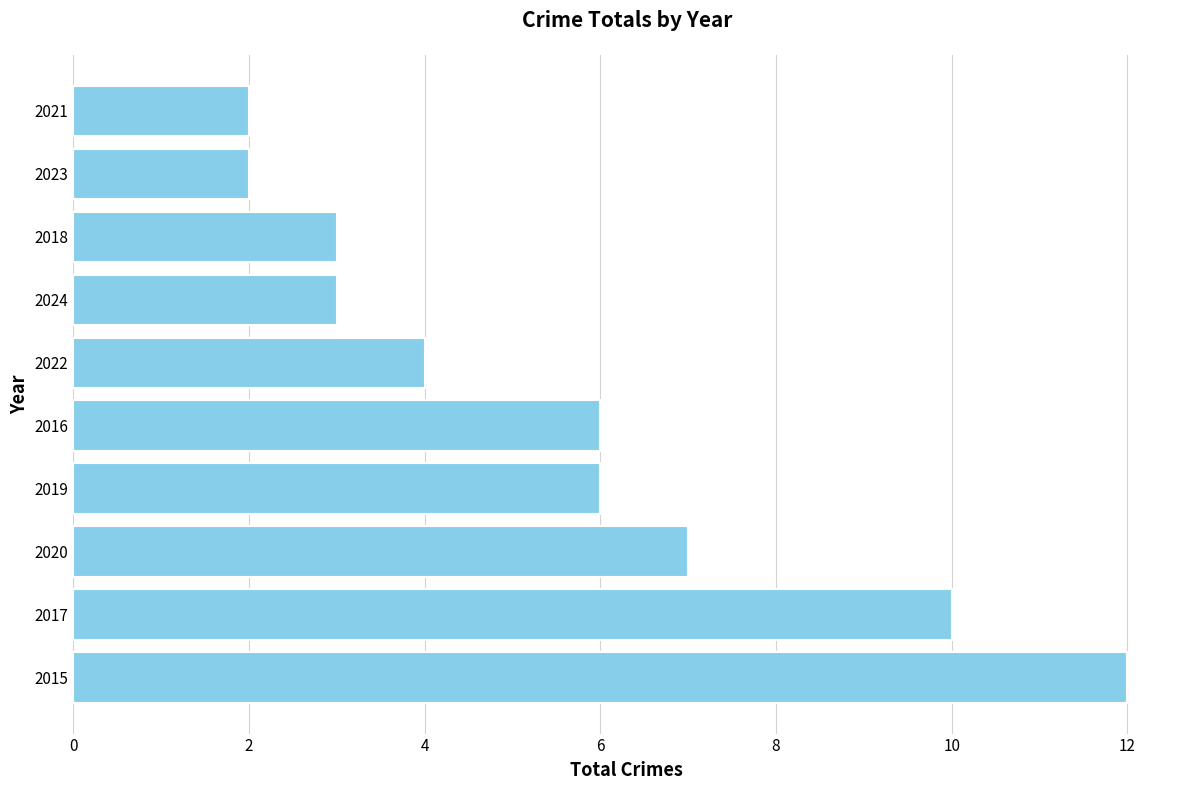

Reading bottom to top, what are all the values shown in this chart?

12	10	7	6	6	4	3	3	2	2